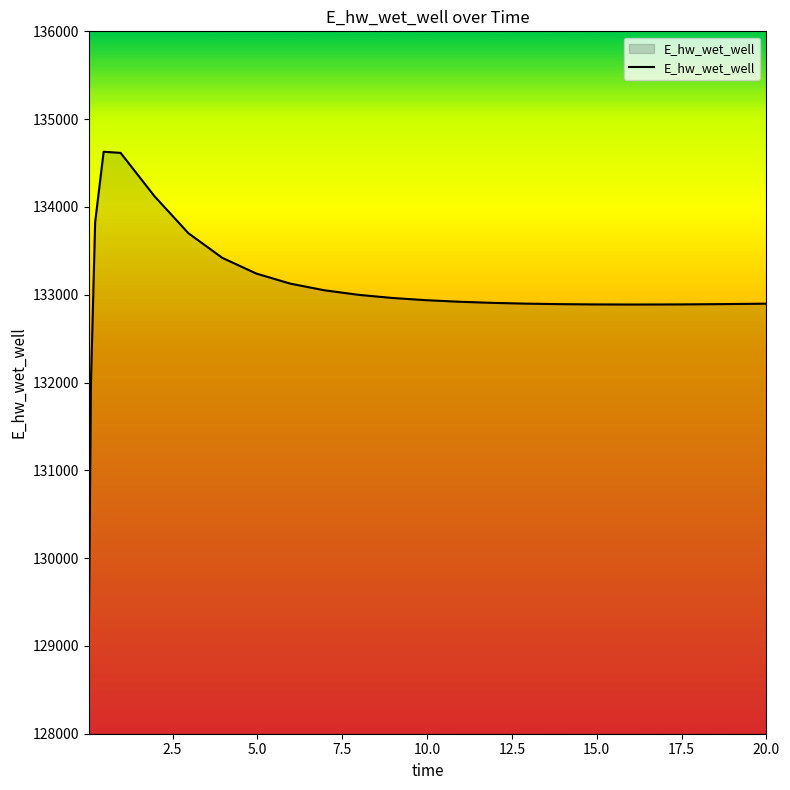

What is the difference between the maximum and minimum values?

5558.0